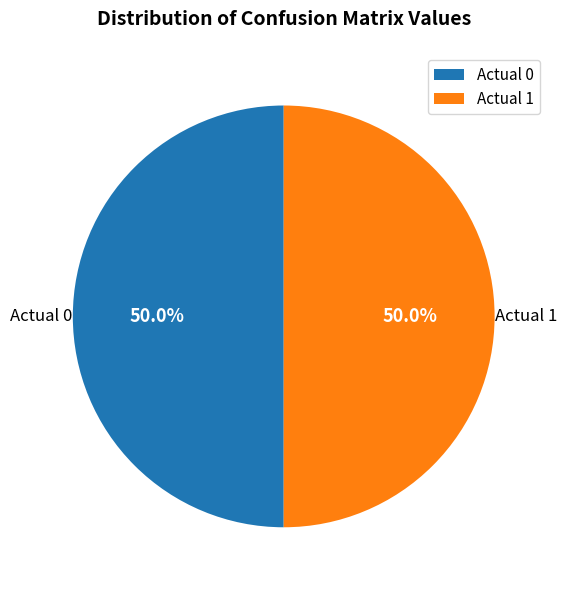

Approximately how many times larger is the value at Actual 1 compared to Actual 0?

1.0